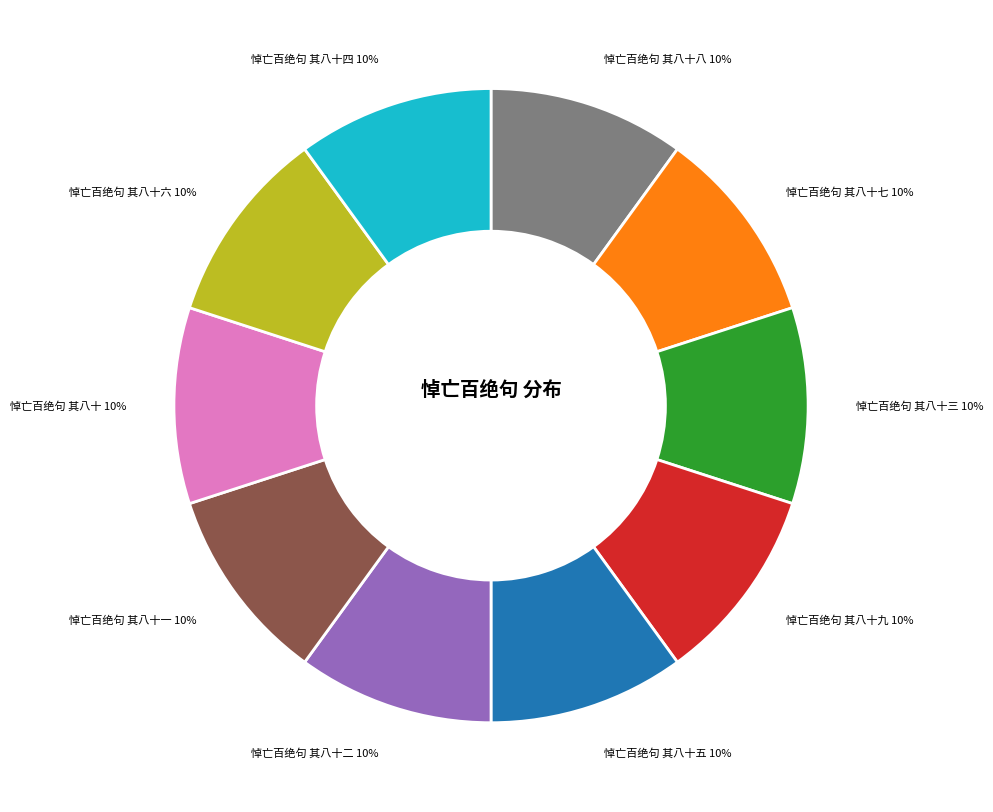

Do 悼亡百绝句 其八十九 and 悼亡百绝句 其八十七 together represent more than half of the pie?

No